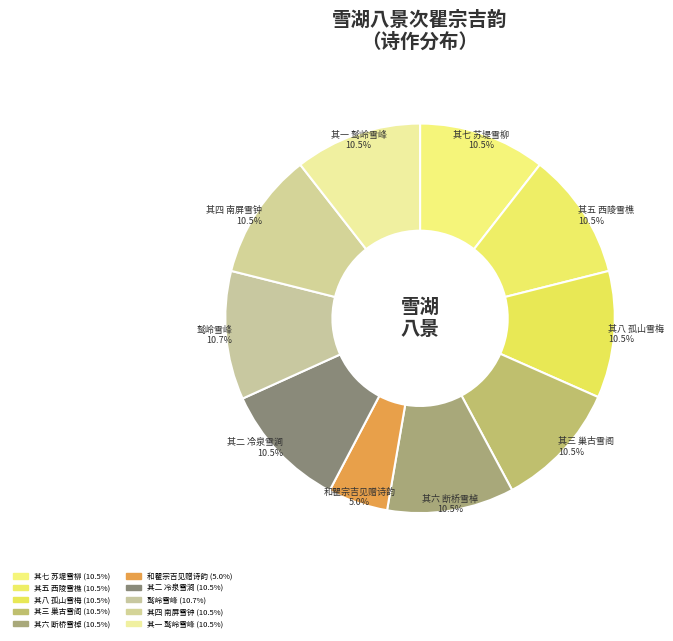

Which category has the smallest portion of the pie?

和瞿宗吉见赠诗韵